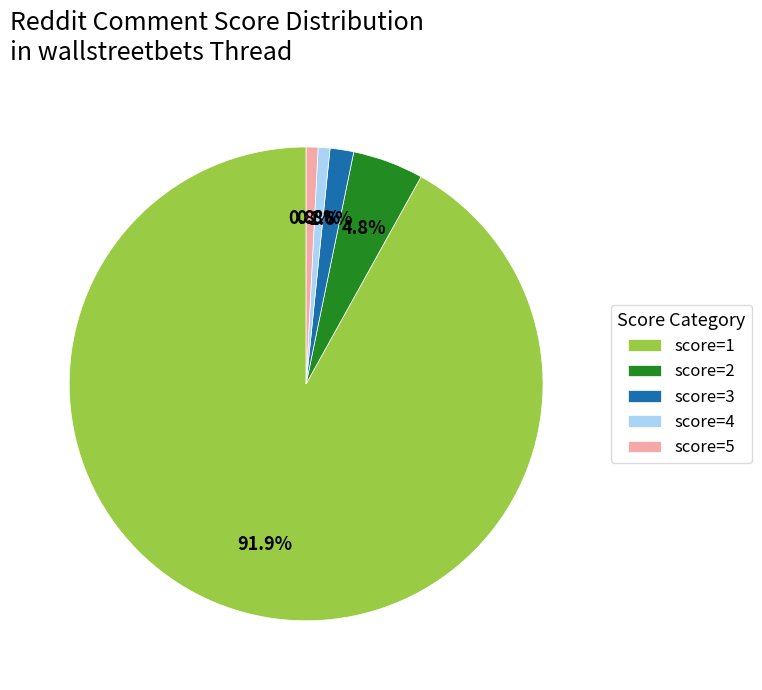

To the nearest percent, what is the average slice percentage?

20%